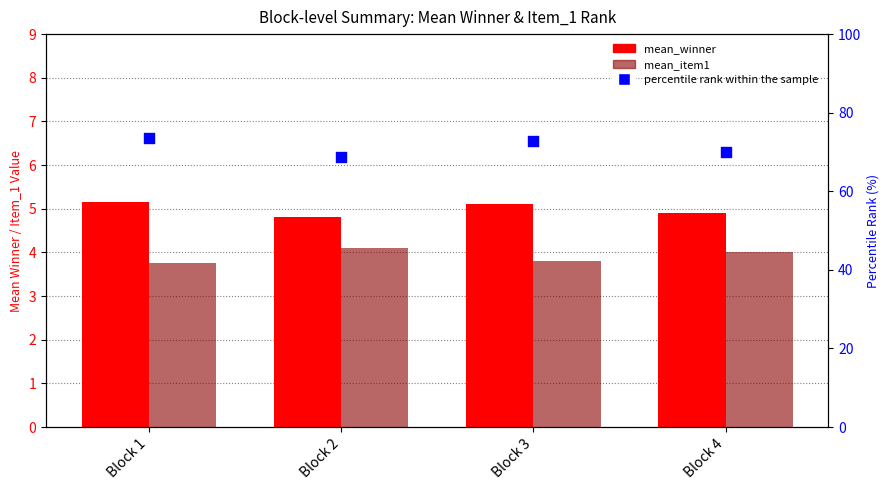

Which series has the largest Y range (max minus min)?

percentile rank within the sample